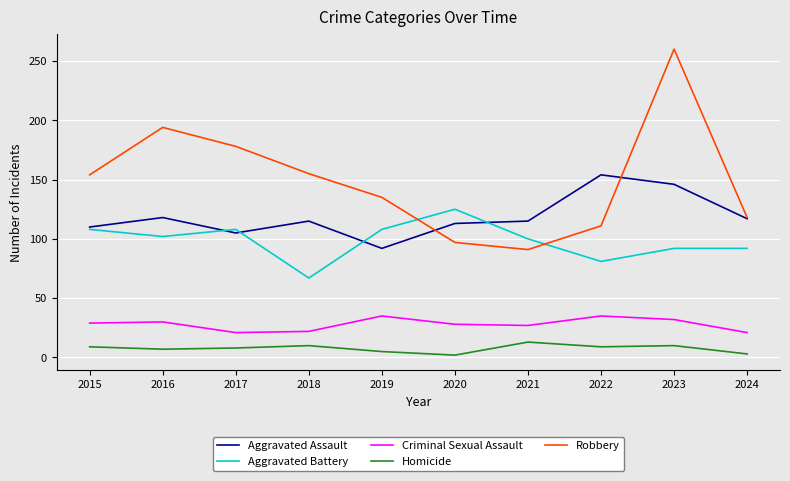

Count the number of data series in this chart.

5